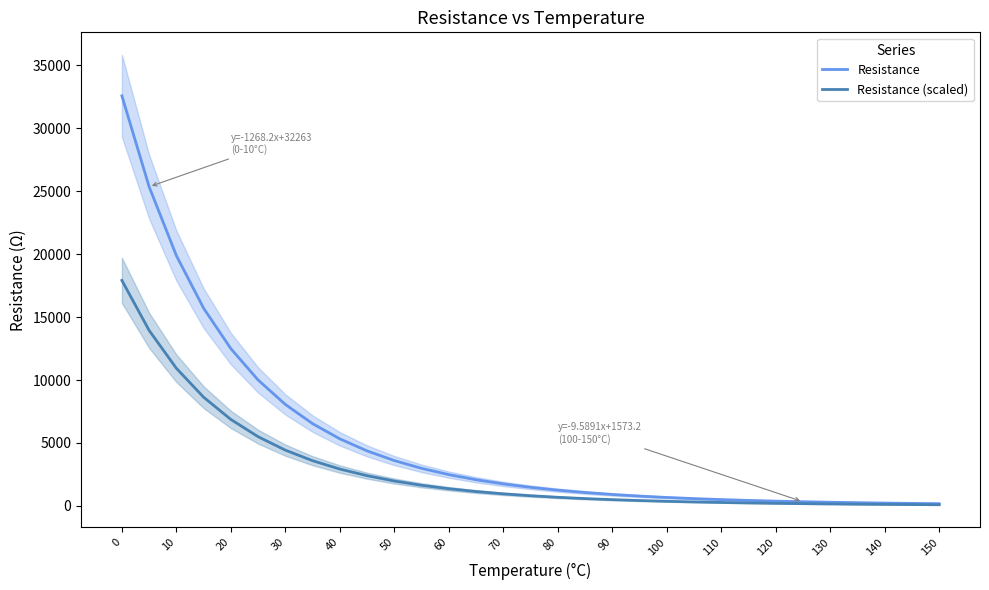

How many data points in Resistance (scaled) are above 814?

16